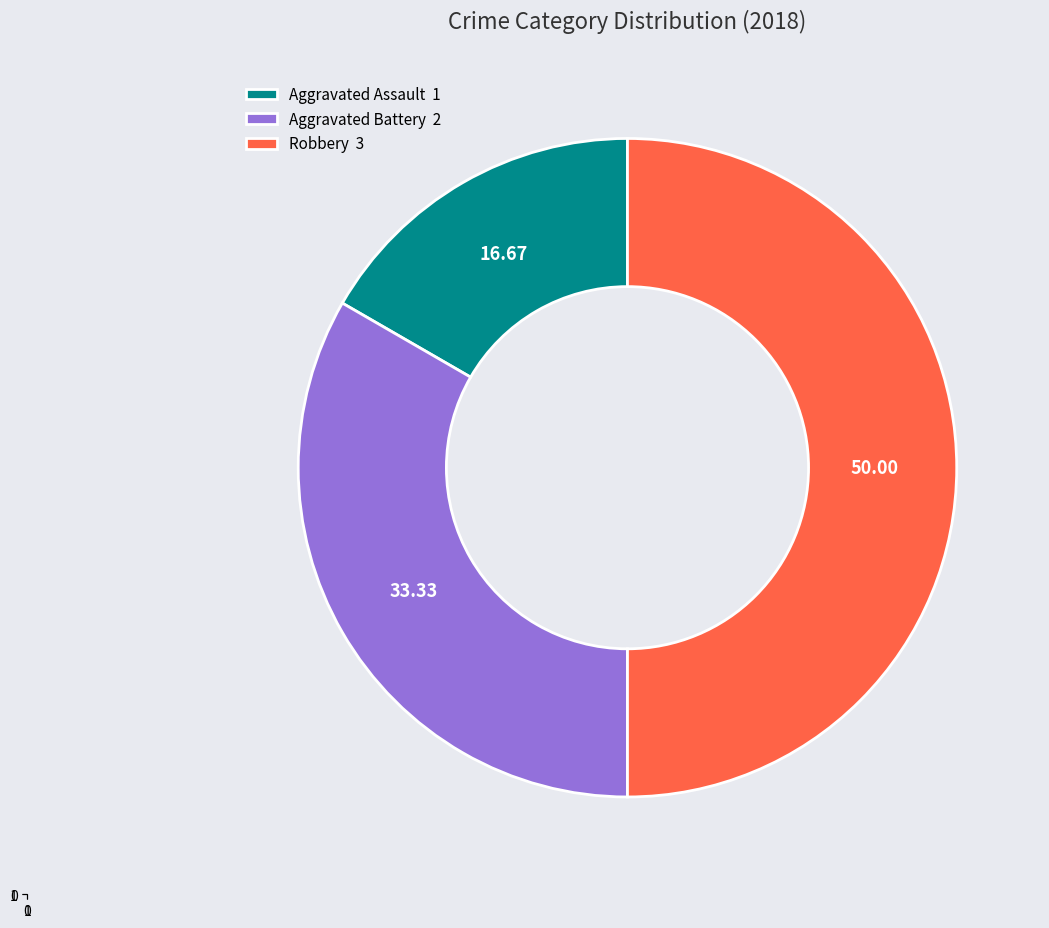

Approximately how many times larger is the value at Aggravated Assault 1 compared to Robbery 3?

0.3